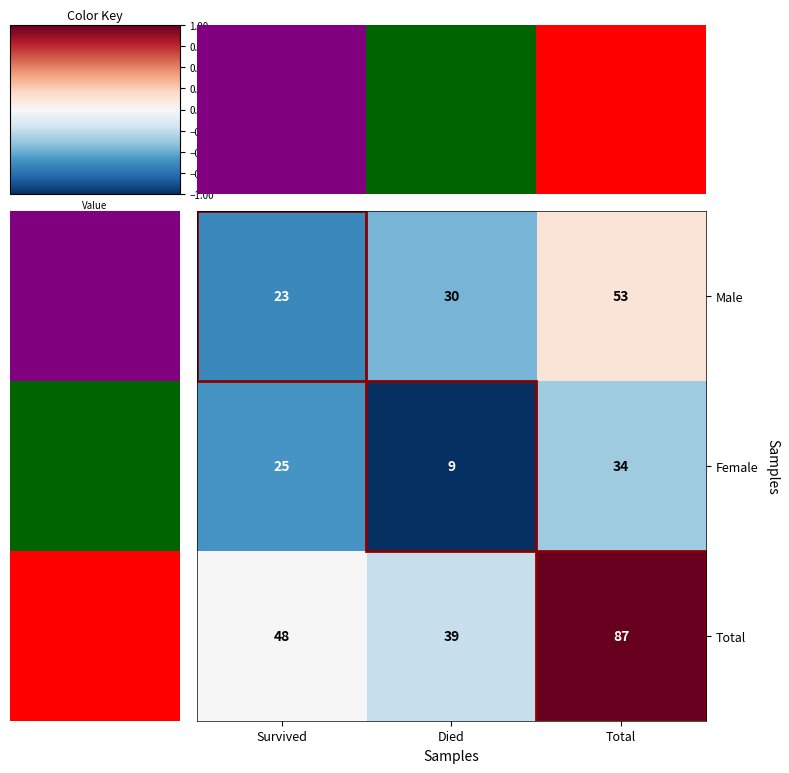

True or false: Female has a value of 4 at Died.

False